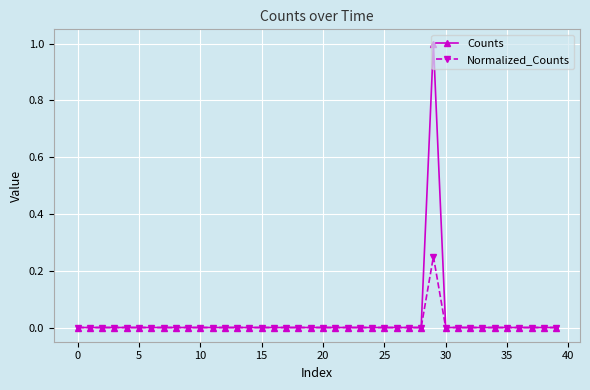

Count the number of categories in the chart.

40